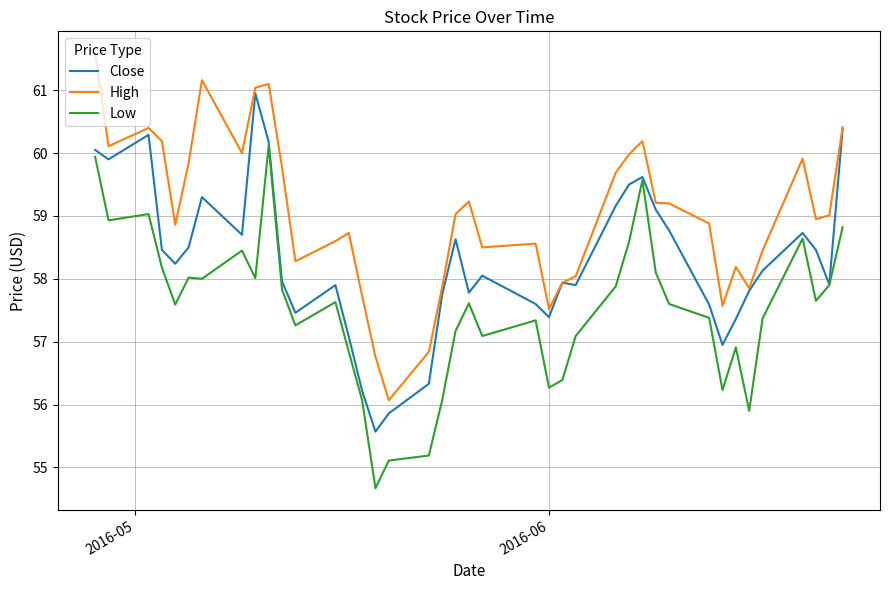

Does the chart have visible grid lines?

Yes